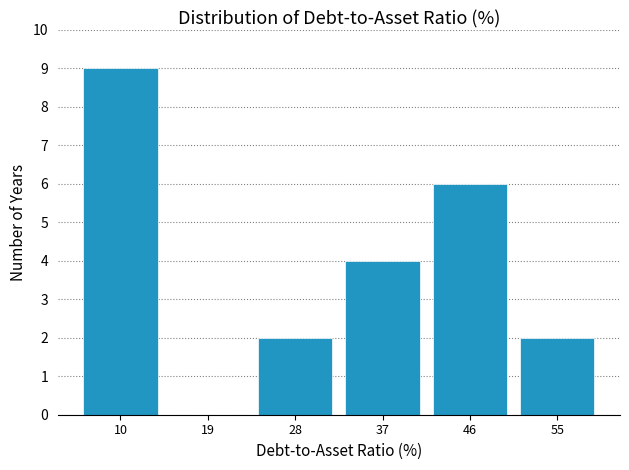

Reading left to right, transcribe this chart: for each bar, give the range it covers on the x-axis and its height. Neither the bar edges nor the heights are printed on the chart, so give them approximately, as read against the axes.

5 to 14: 9
14 to 23: 0
23 to 32: 2
32 to 41: 4
41 to 51: 6
51 to 60: 2